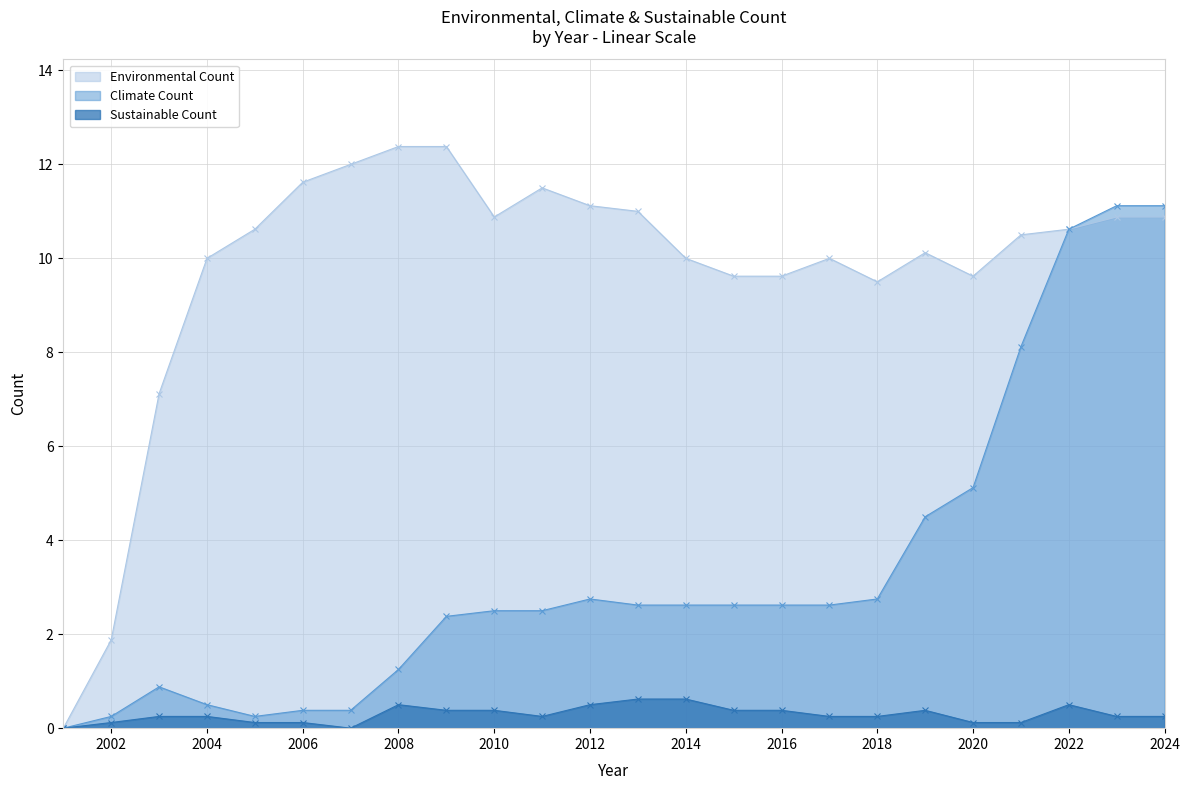

How many interior local peaks does the Climate Count series have?

2